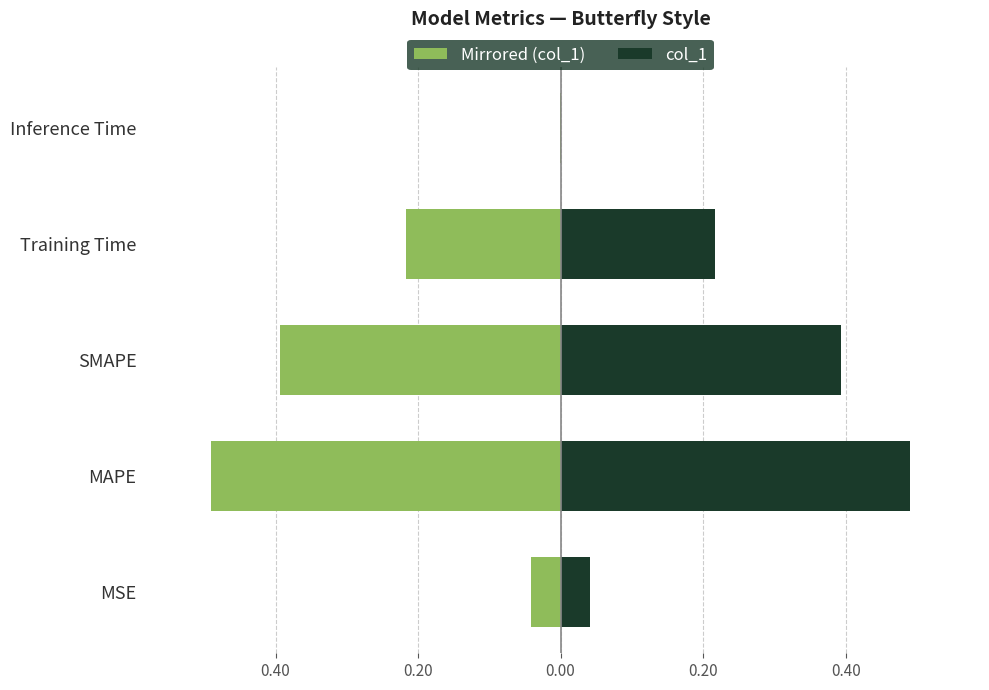

What is the average value of the Left (col_1 mirrored) series?

-0.2